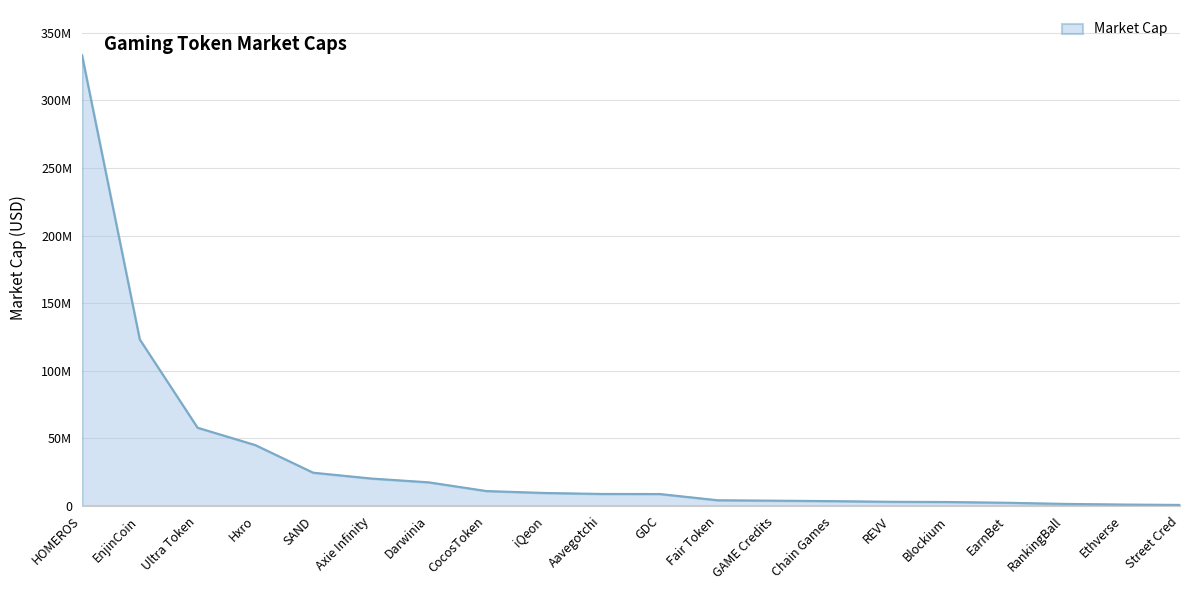

Which label corresponds to the smallest value in the chart?

Street Cred